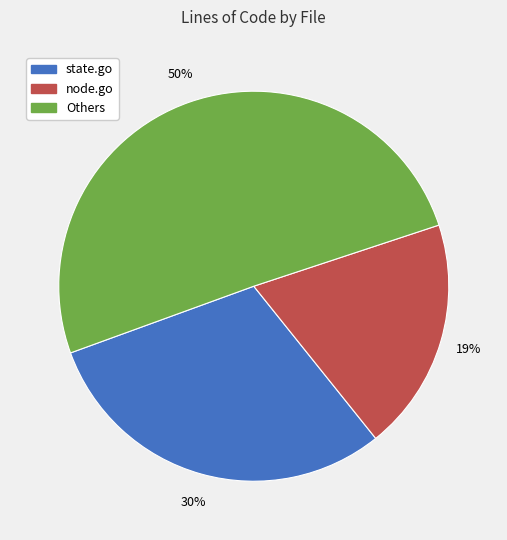

To the nearest percent, what is the average slice percentage?

33%